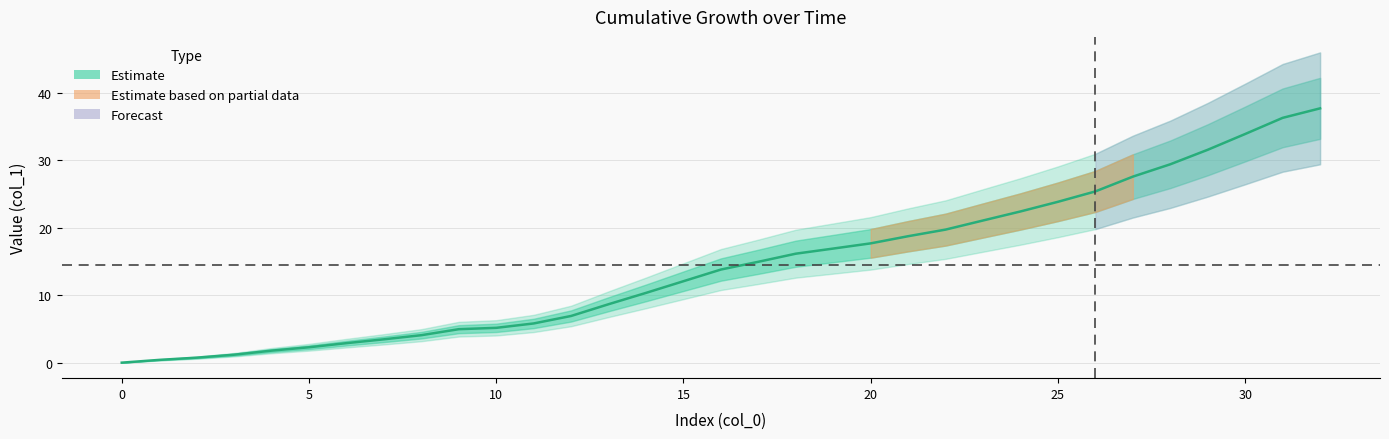

Rank the categories by value from highest to lowest.

32, 31, 30, 29, 28, 27, 26, 25, 24, 23, 22, 21, 20, 19, 18, 17, 16, 15, 14, 13, 12, 11, 10, 9, 8, 7, 6, 5, 4, 3, 2, 1, 0